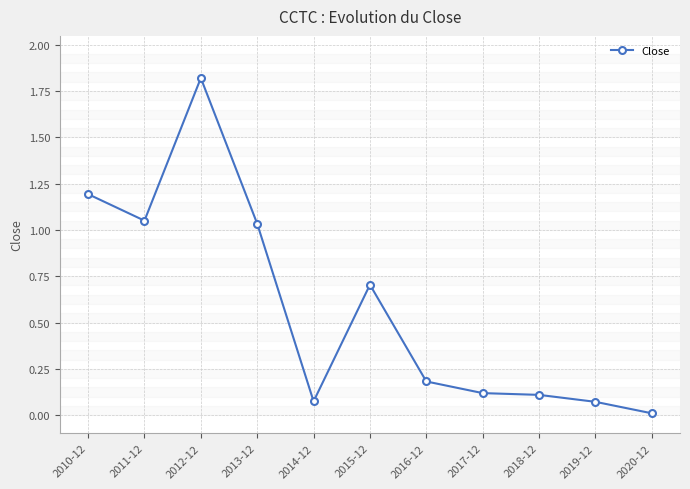

Which has a higher value, 2012-12 or 2016-12?

2012-12